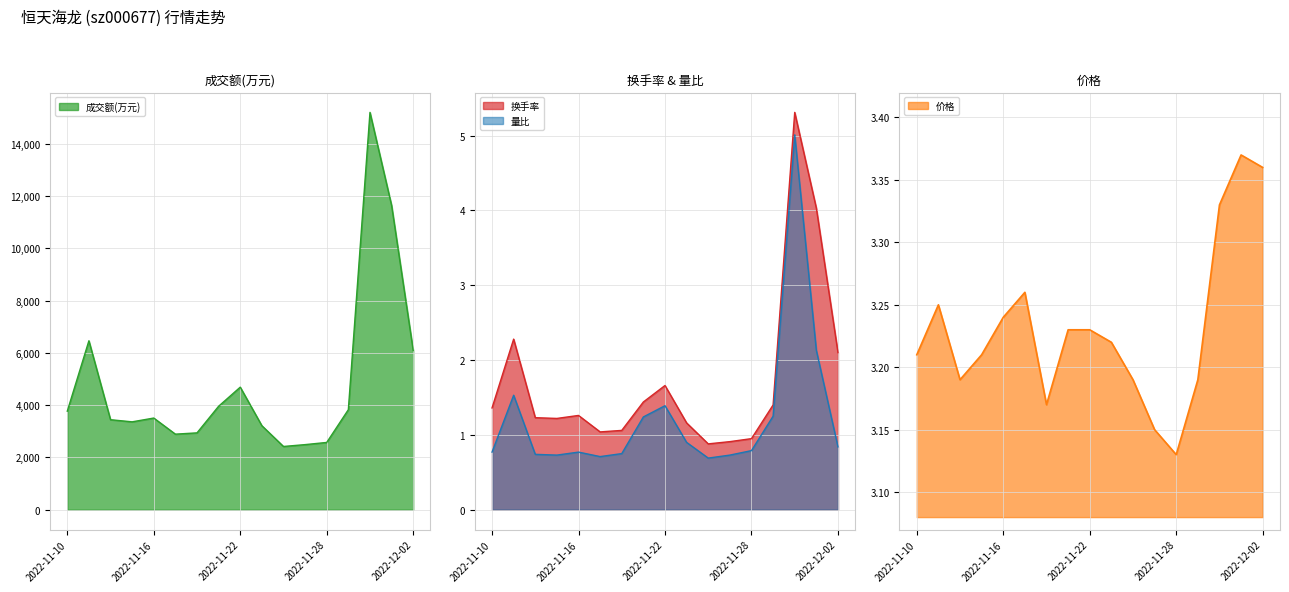

What value does the 价格 series have at 2022-11-18?

3.2